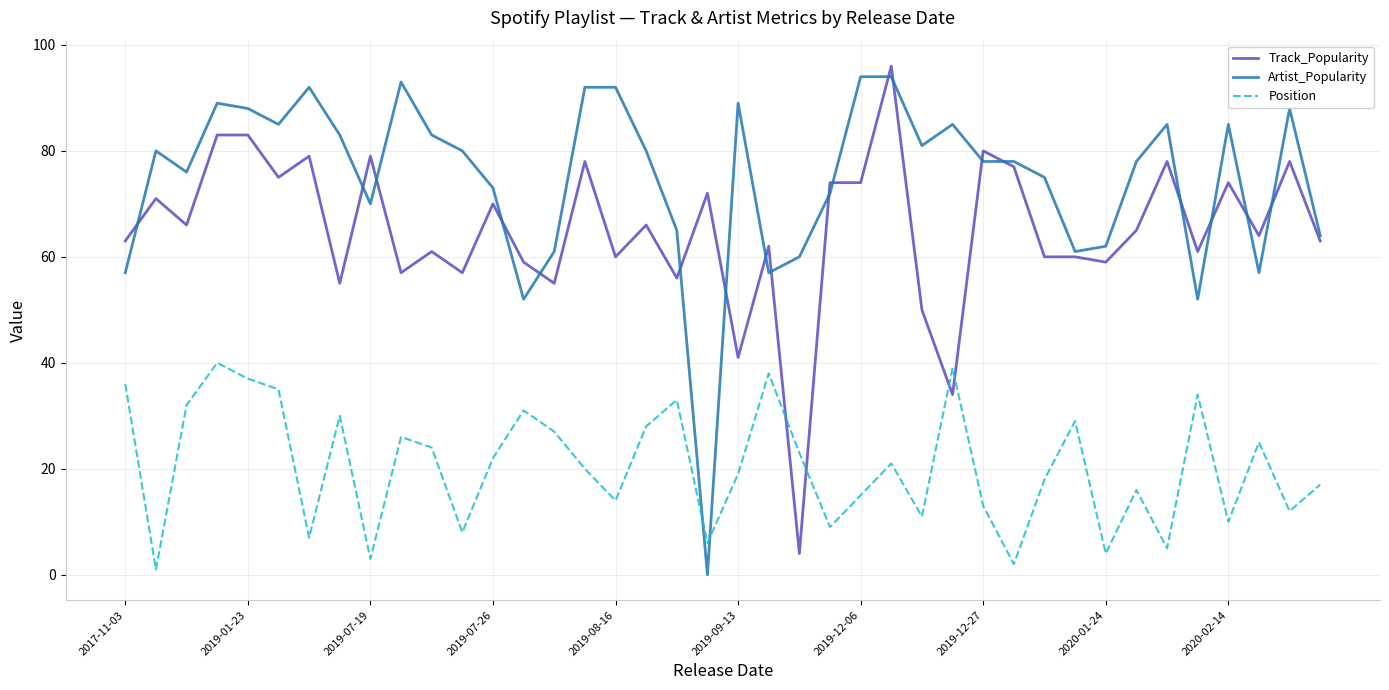

Which series ends up on top after the final intersection of Position and Artist_Popularity?

Artist_Popularity